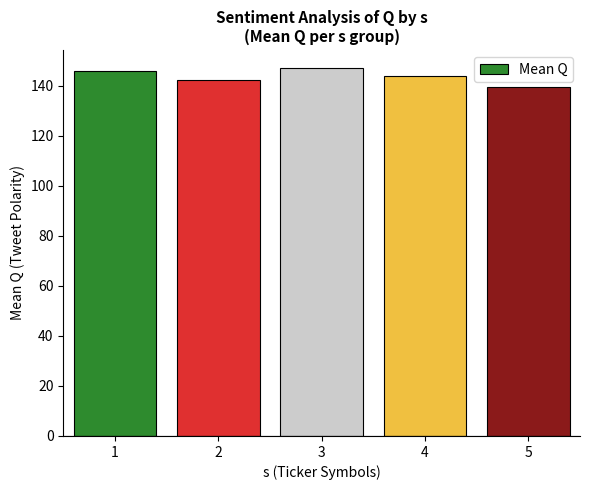

What value does the data have at 5?

139.8